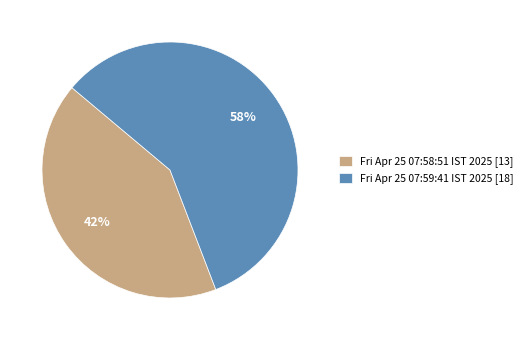

Is it true that Fri Apr 25 07:59:41 IST 2025 is 63% of the pie?

False